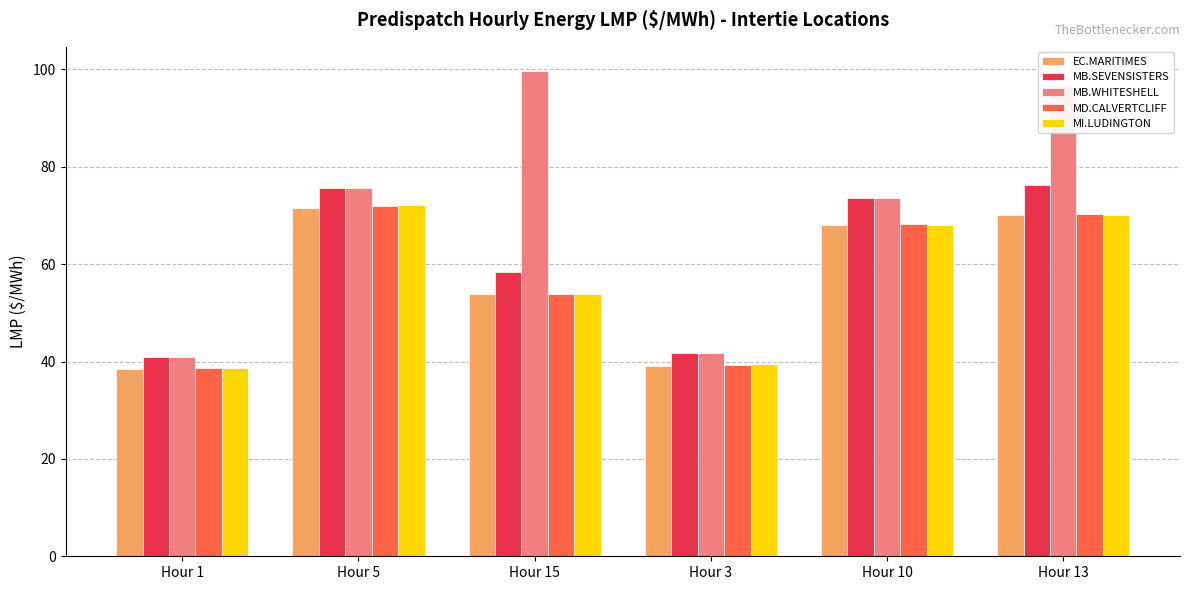

What is the lowest value of the MI.LUDINGTON series?

38.6